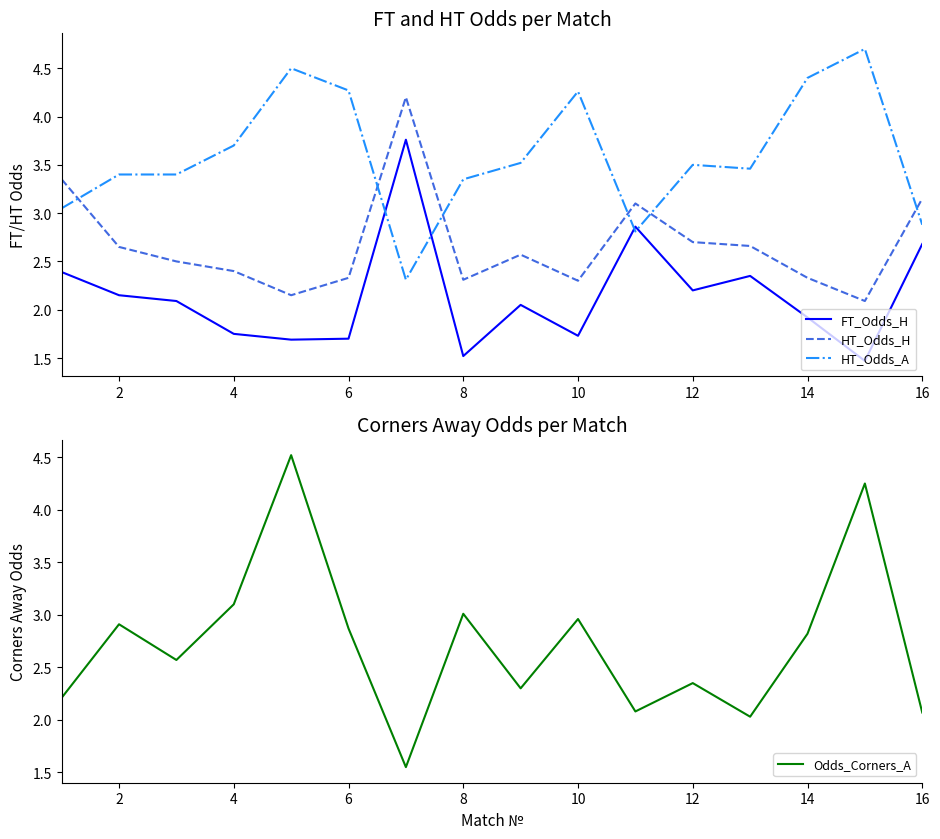

After their last crossing, which series has the higher values: HT_Odds_A or FT_Odds_H?

HT_Odds_A